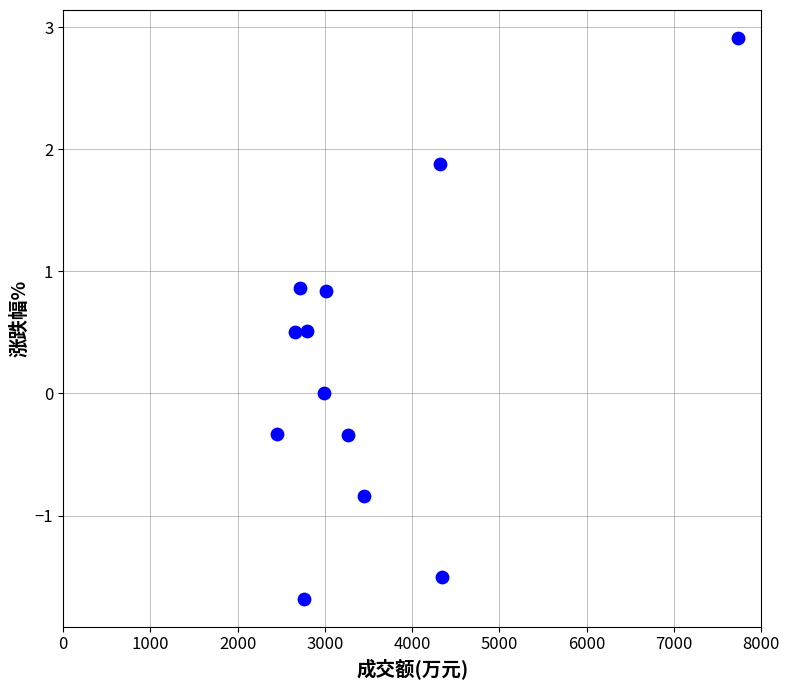

What is the range of X values (max minus min)?

5287.0